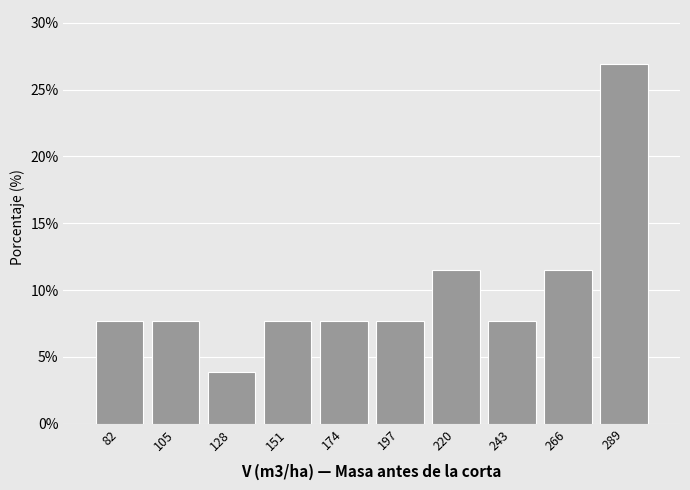

Which range on the x-axis has the tallest bar?

280 to 300